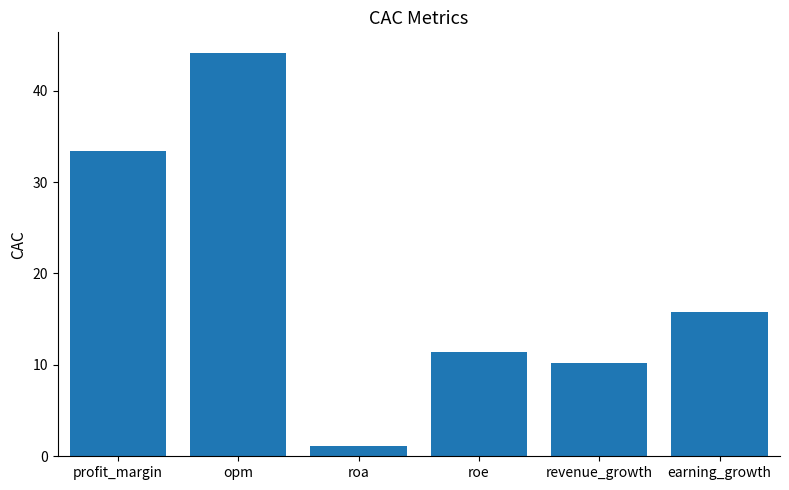

What is the average value?

19.4